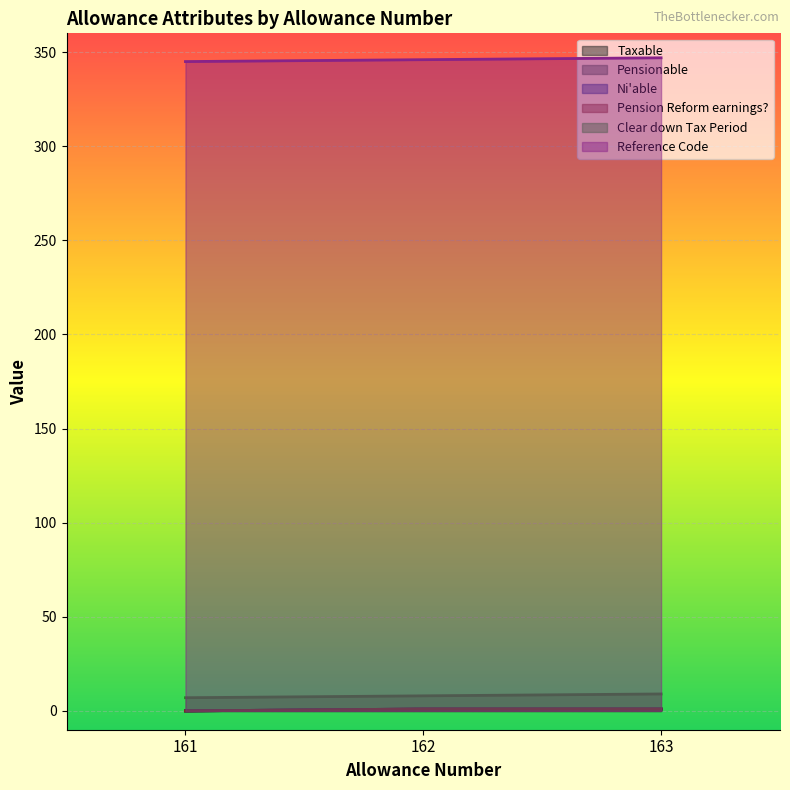

True or false: Pension Reform earnings? has a value of 0 at 161.

True